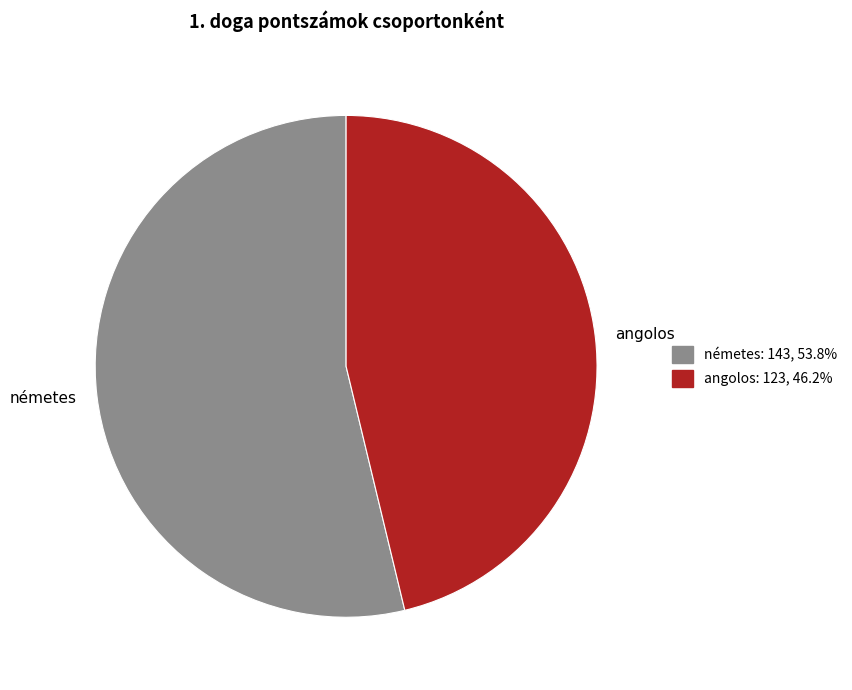

Which slice is the smallest?

angolos